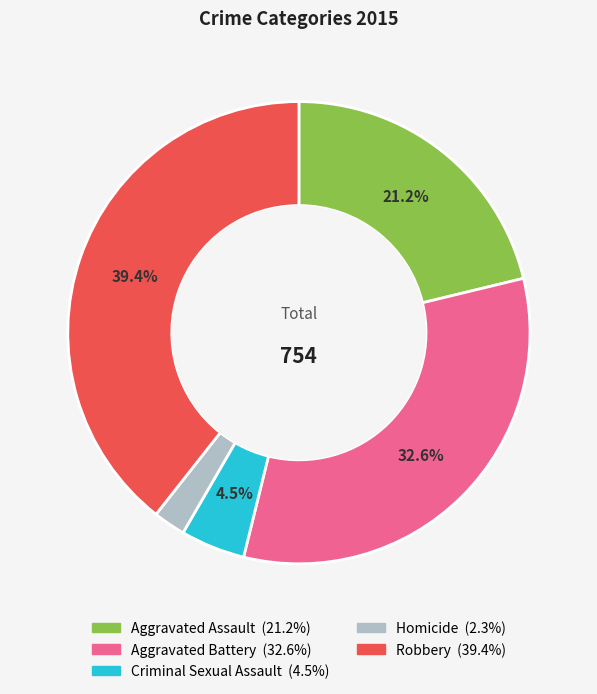

Which category has the smallest portion of the pie?

Homicide